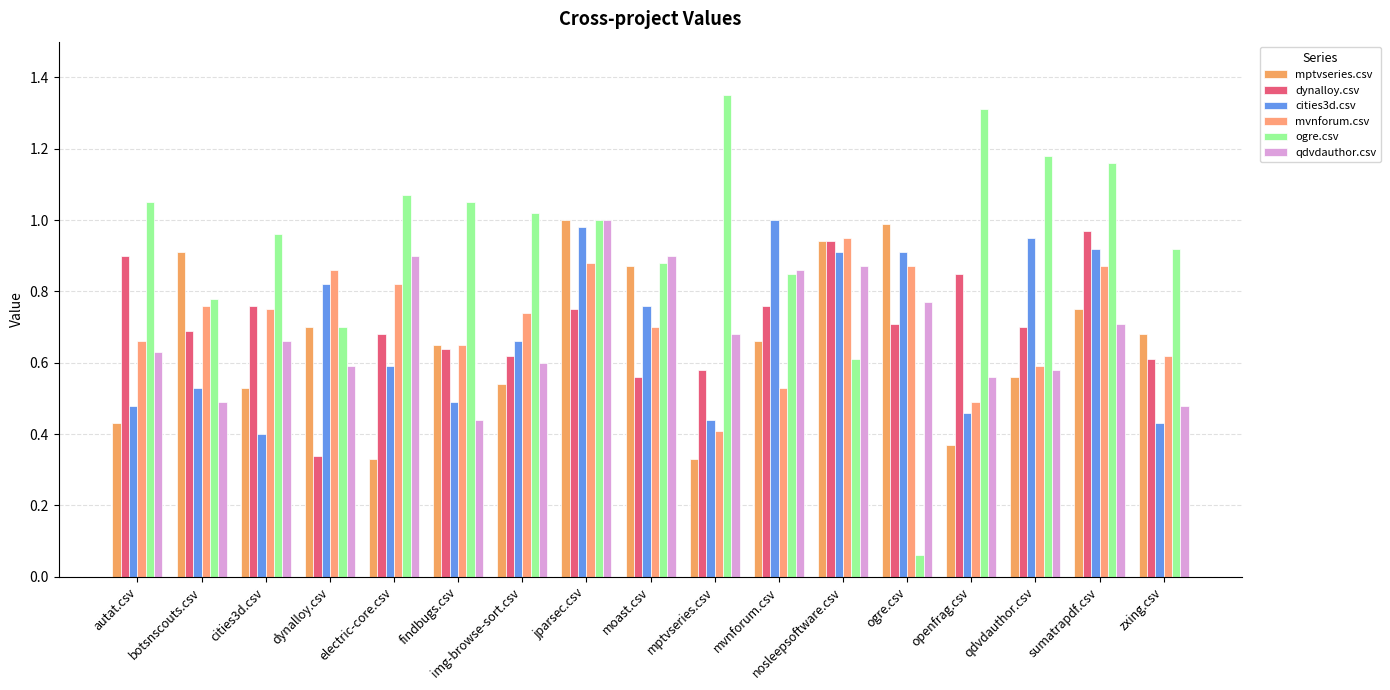

Which category has the lowest value across all series?

ogre.csv